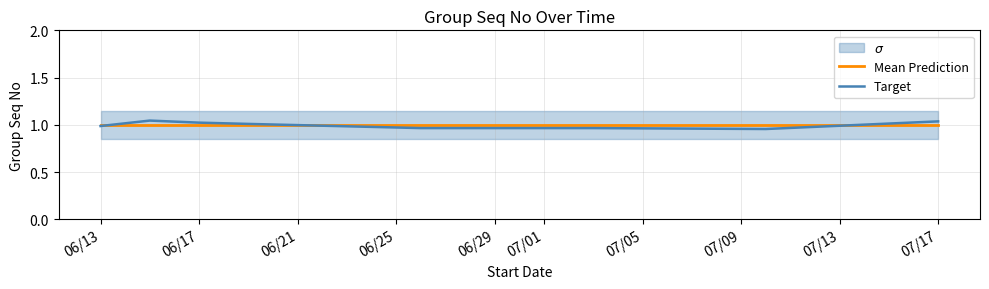

What is the approximate value of Mean Prediction at 06/13?

1.0